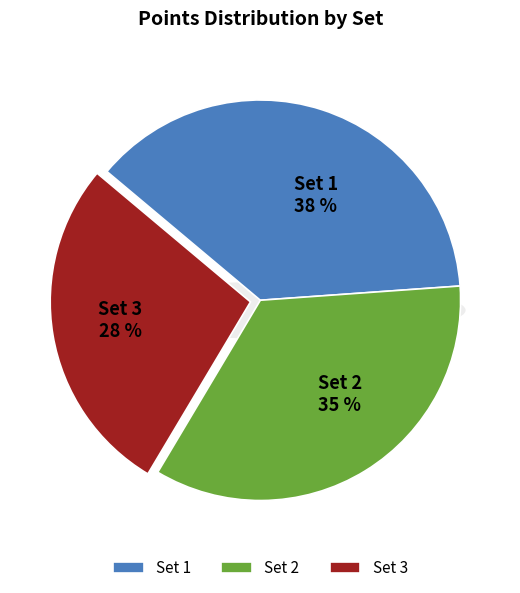

What is the change in value from Set 2 to Set 3?

-7